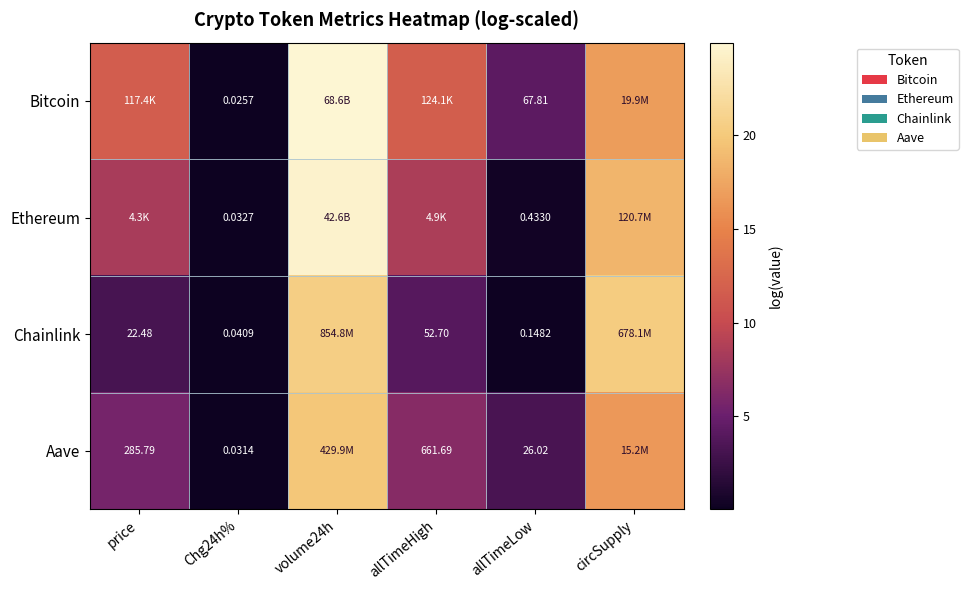

At Chg24h%, list the series in order from smallest to largest.

Bitcoin, Aave, Ethereum, Chainlink